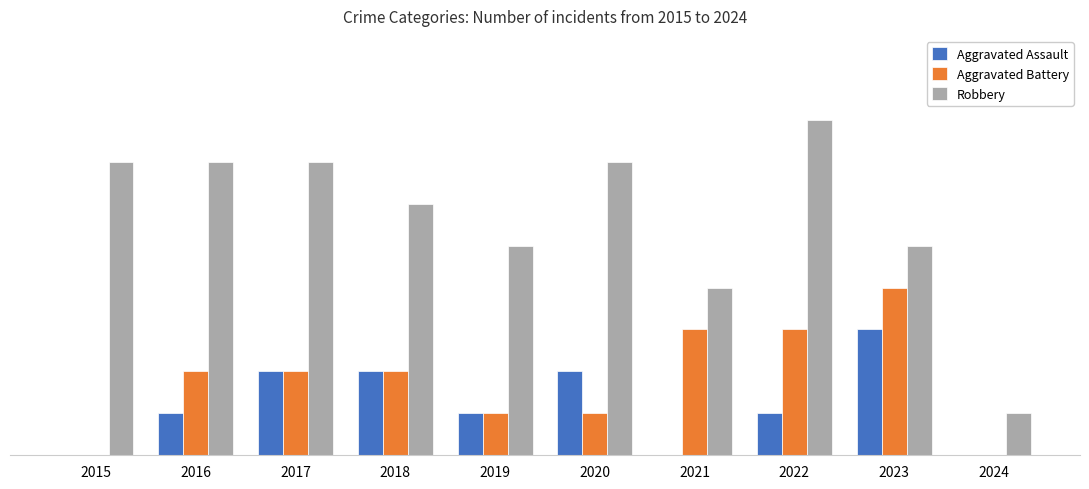

What are all the series names shown in the legend?

Aggravated Assault, Aggravated Battery, Robbery